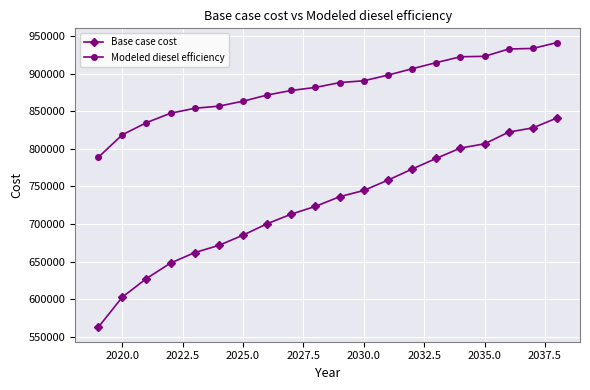

Which series has the largest total across all categories?

Modeled diesel efficiency